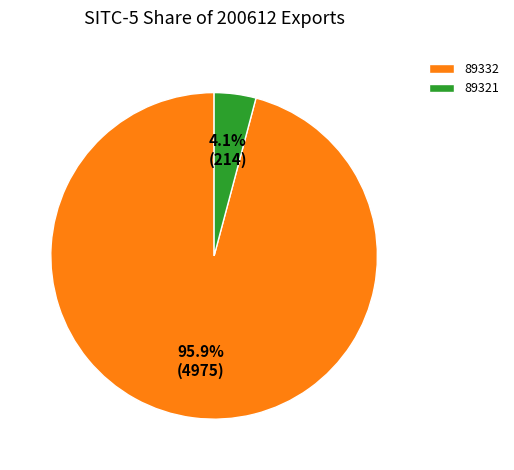

How much of the chart is everything except 89321?

95.9%